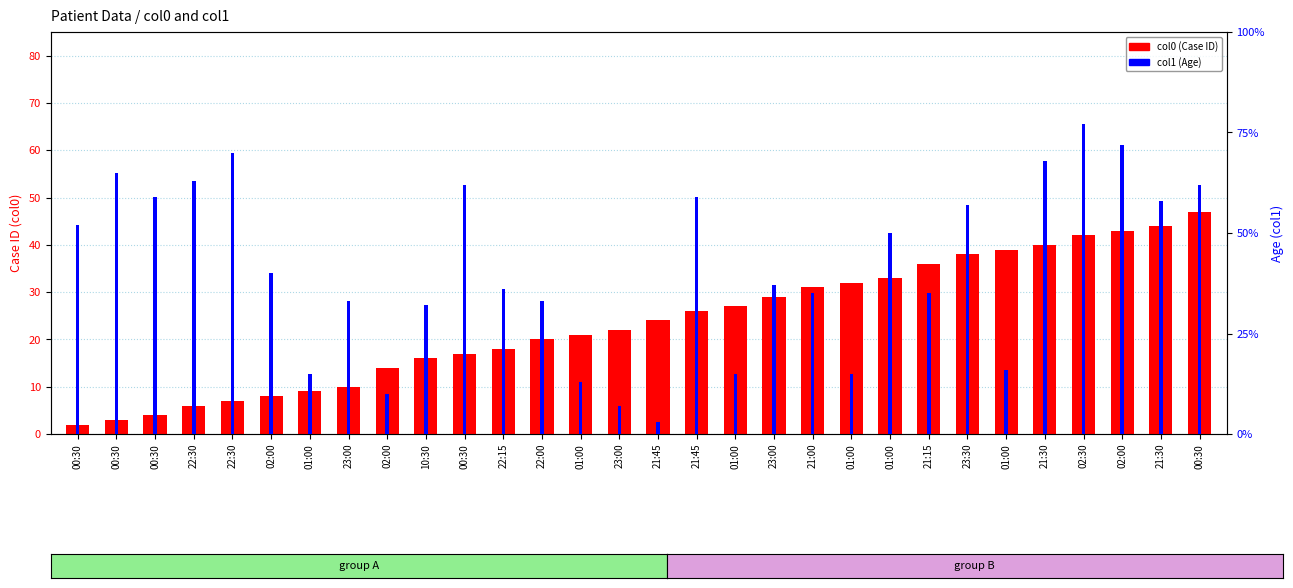

Which series has the largest range (max minus min)?

col1 (Age)